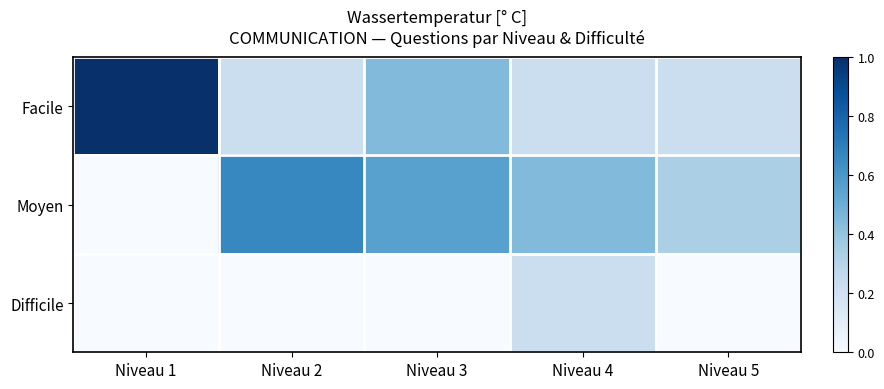

Which series changed the most between Niveau 2 and Niveau 5?

Moyen